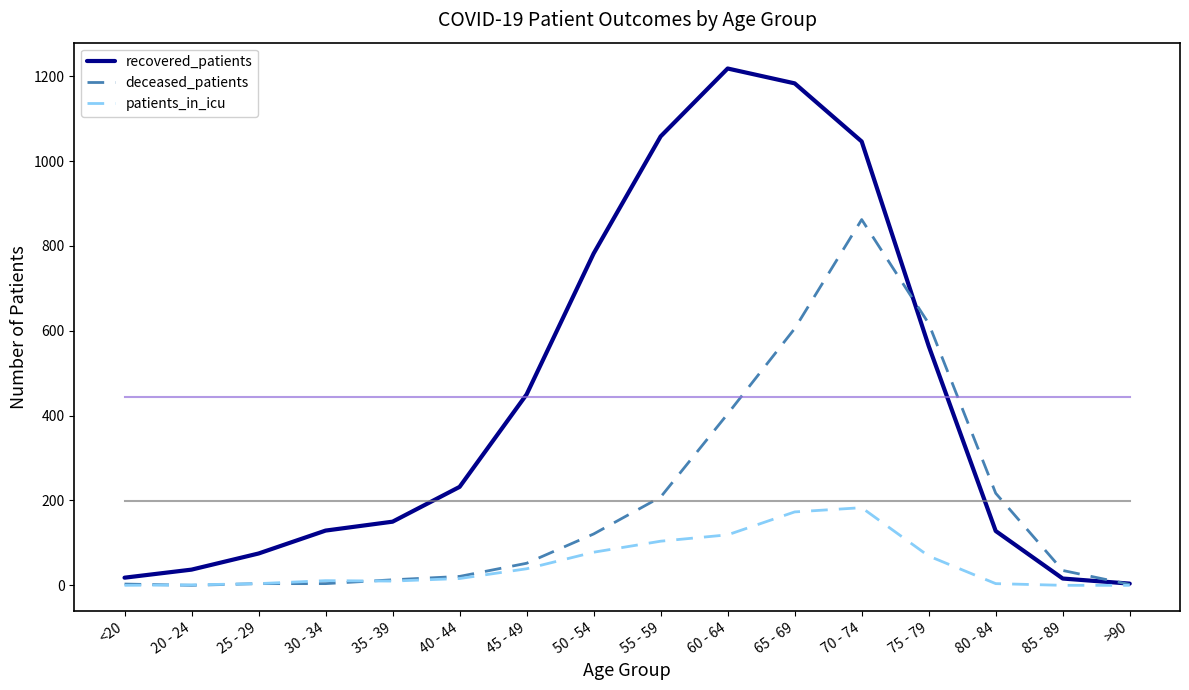

Is it true that patients_in_icu equals 119 at >90?

False